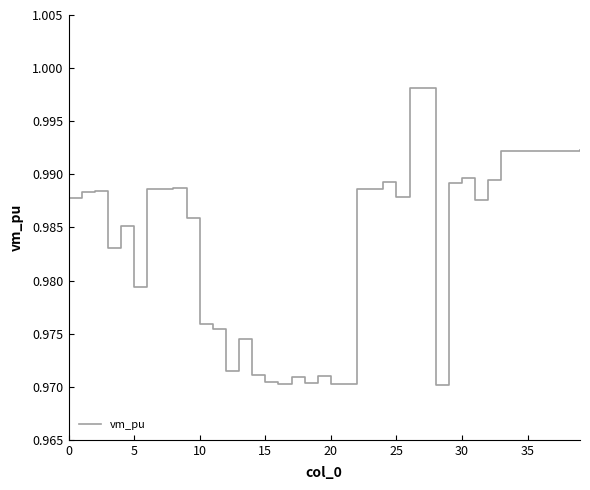

What is the greatest value displayed?

1.0